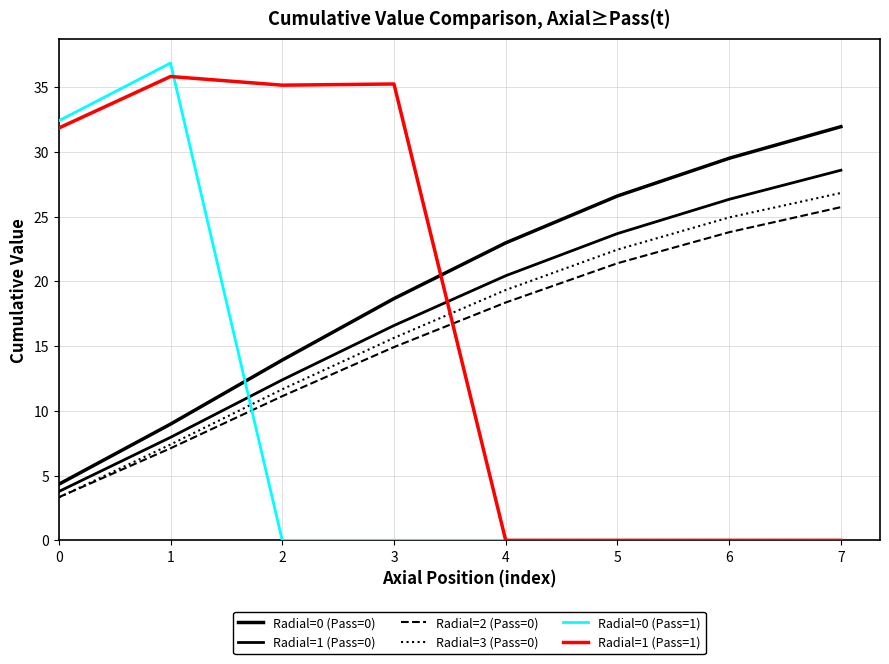

True or false: Radial=3 (Pass=0) and Radial=0 (Pass=0) cross at least once.

False